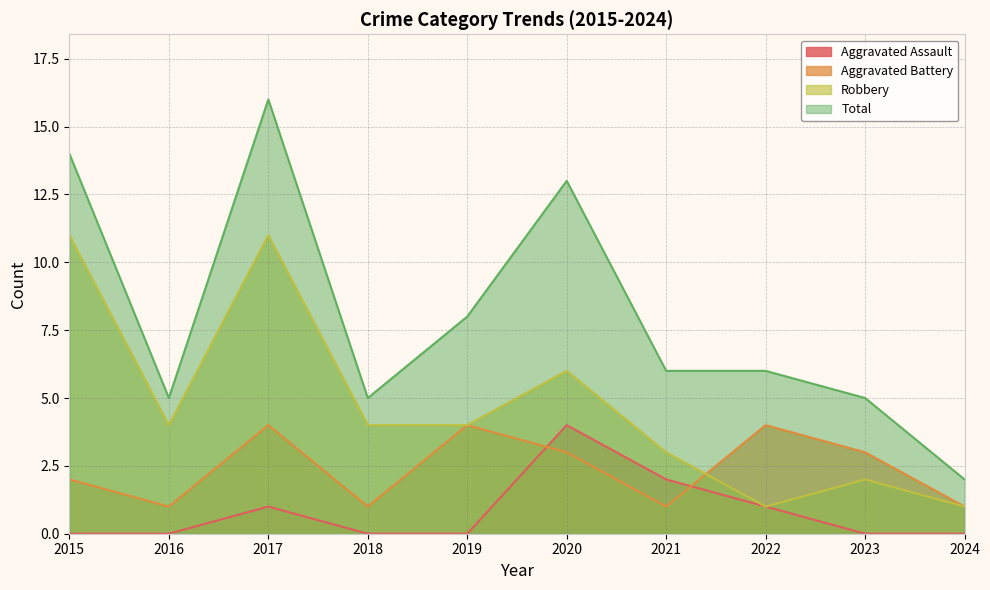

What are all the series names shown in the legend?

Aggravated Assault, Aggravated Battery, Robbery, Total